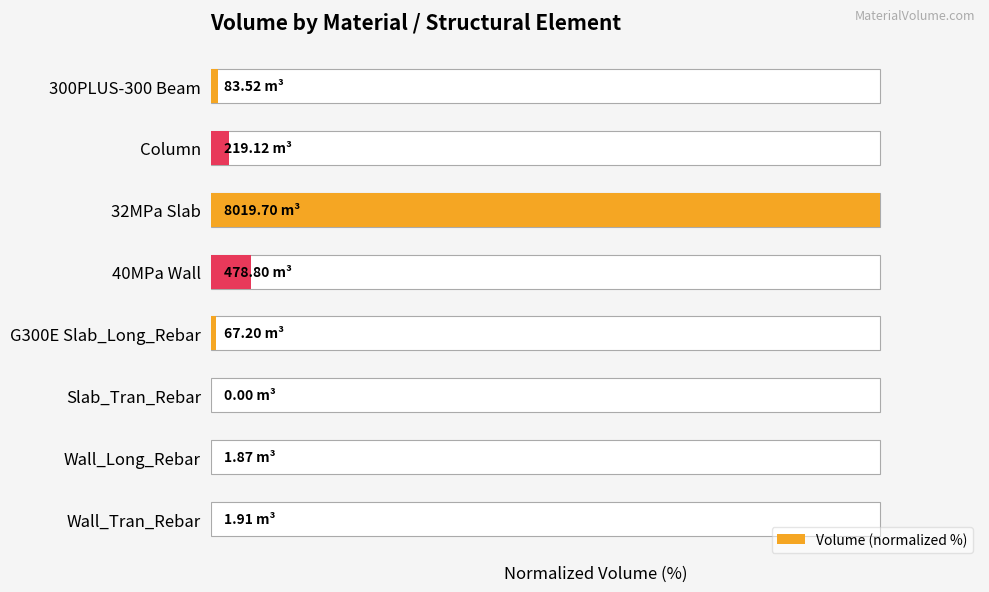

Reading left to right, transcribe all the data shown in this chart.

1.0	2.7	100.0	6.0	0.8	0.0	0.0	0.0